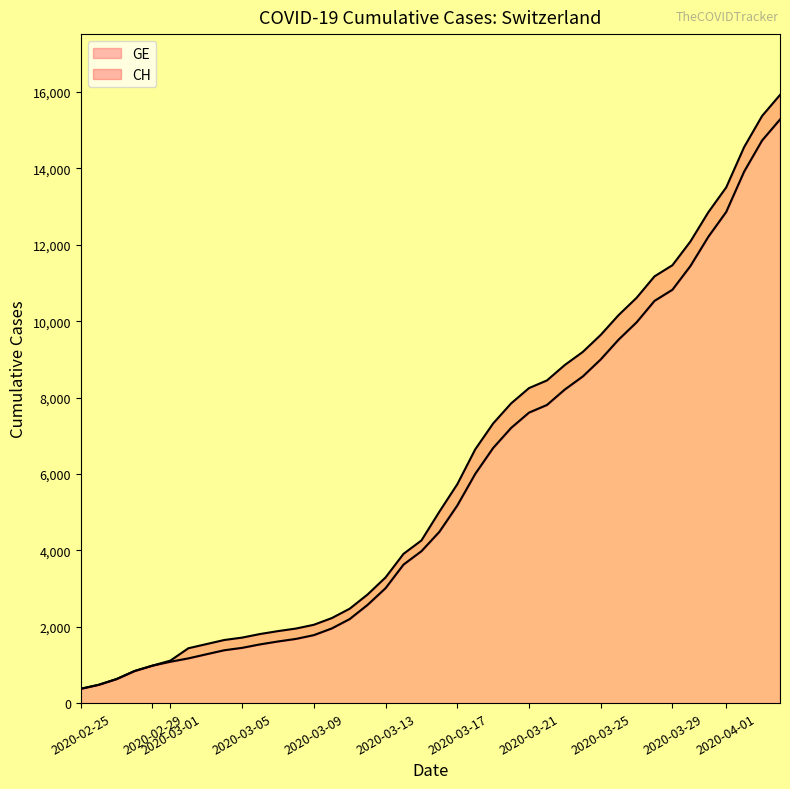

What is the smallest value displayed?

375